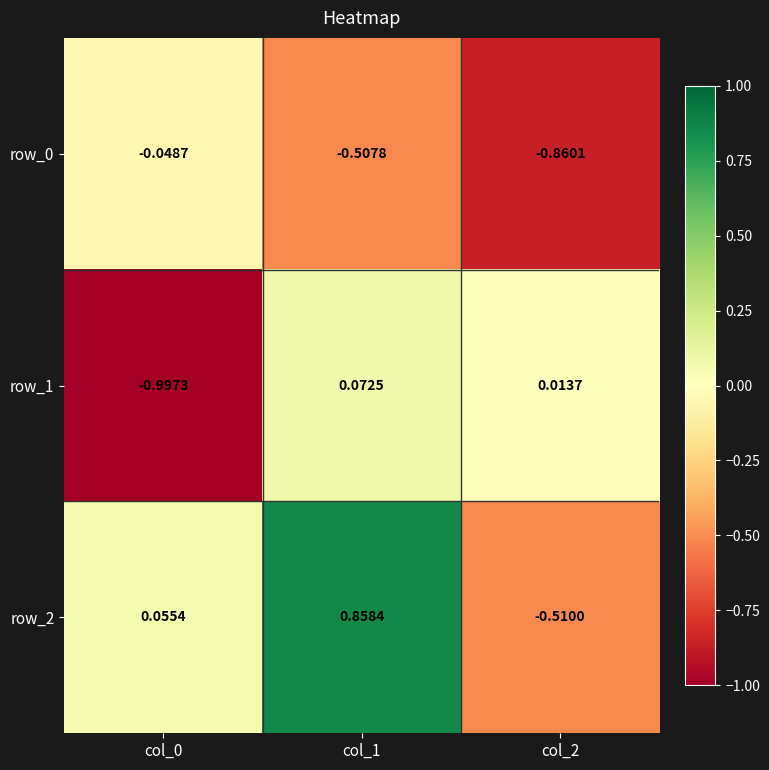

How many data points does each series have?

3